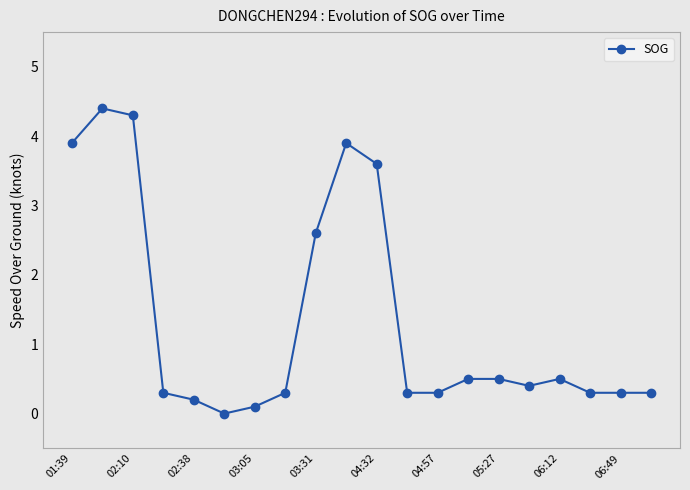

What is the value of the 11th point from the left?

3.6